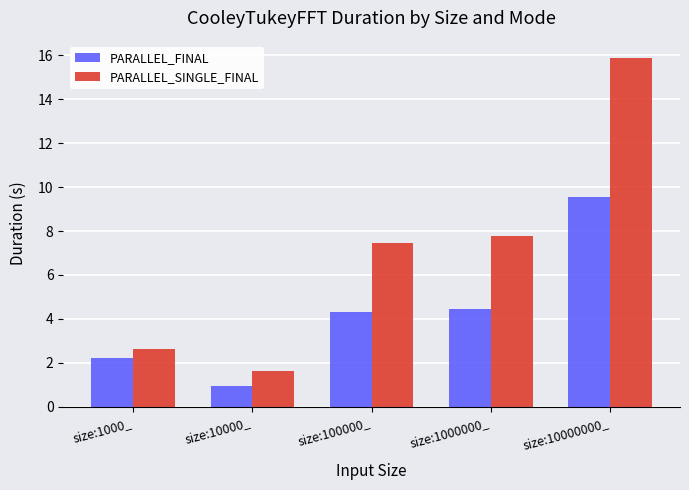

The value of PARALLEL_SINGLE_FINAL at size:100000_ is 7.5. True or false?

True